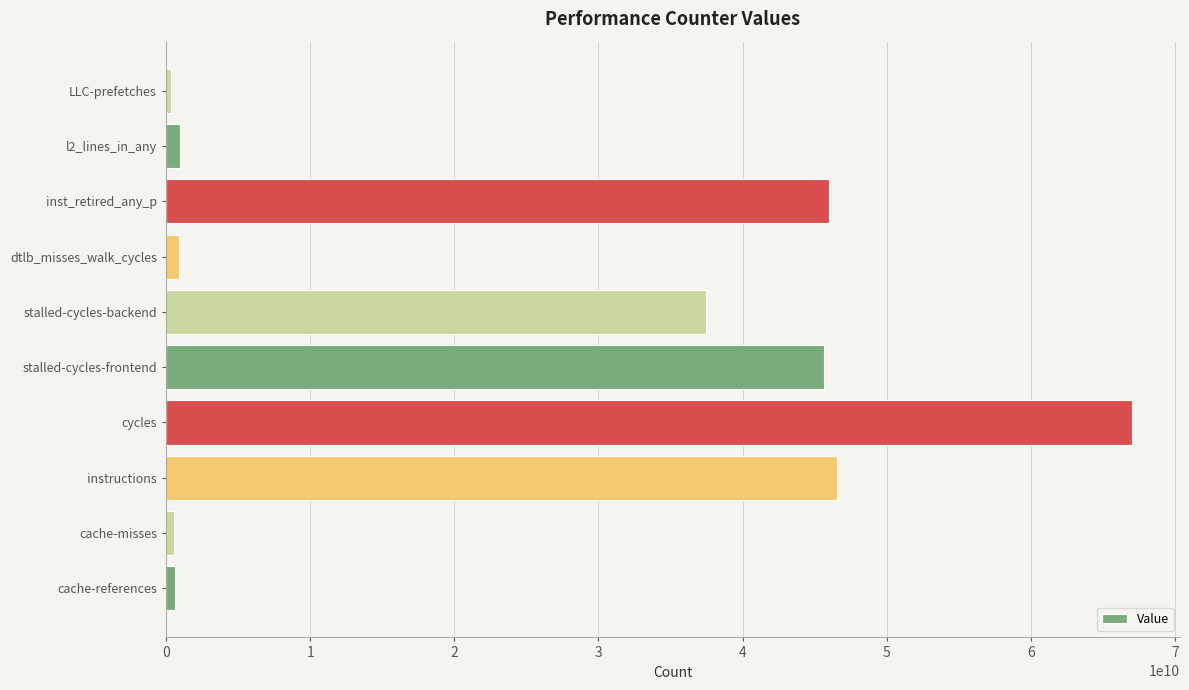

Does the chart contain any negative values?

No